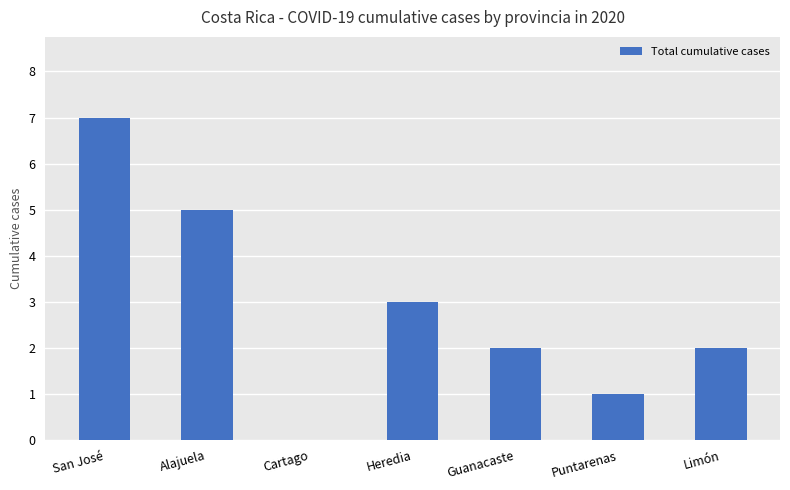

At which label is the value closest to 3?

Heredia